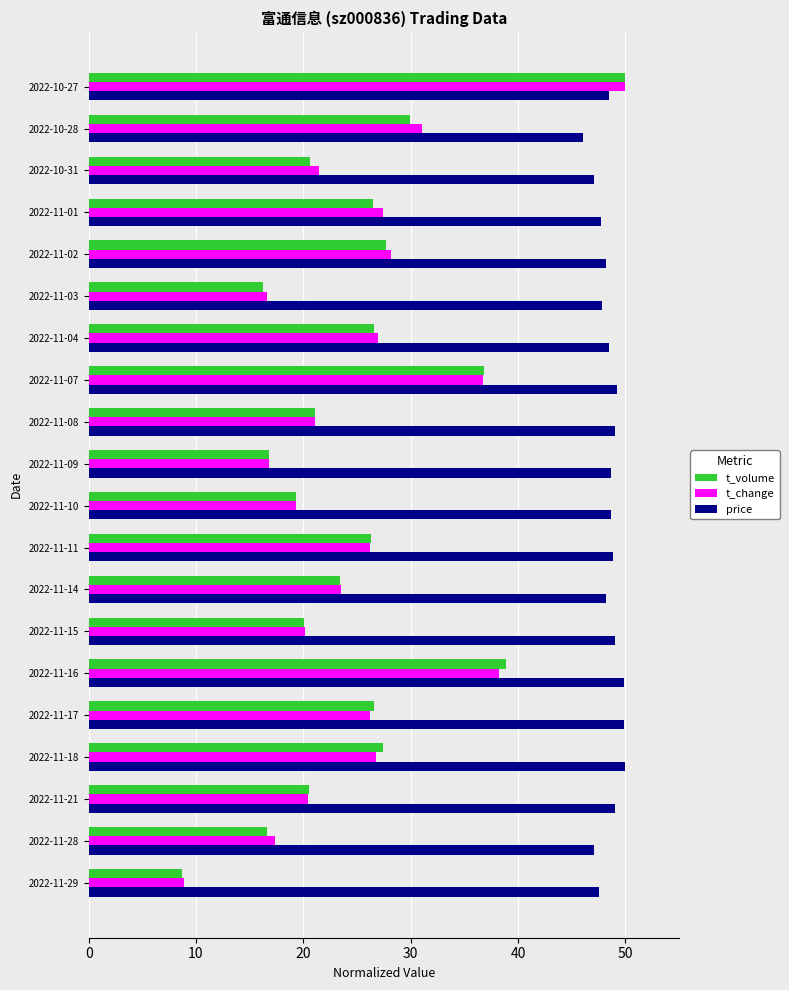

True or false: price has a value of 47.0 at 2022-10-31.

True